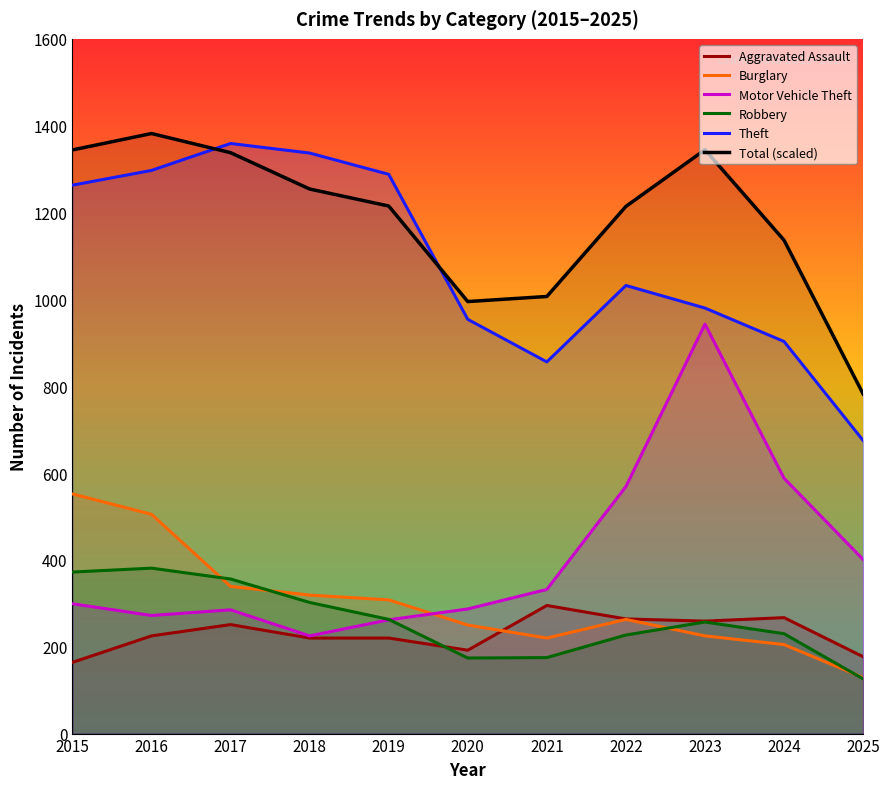

What is the difference between the maximum and minimum values in the Burglary series?

423.0